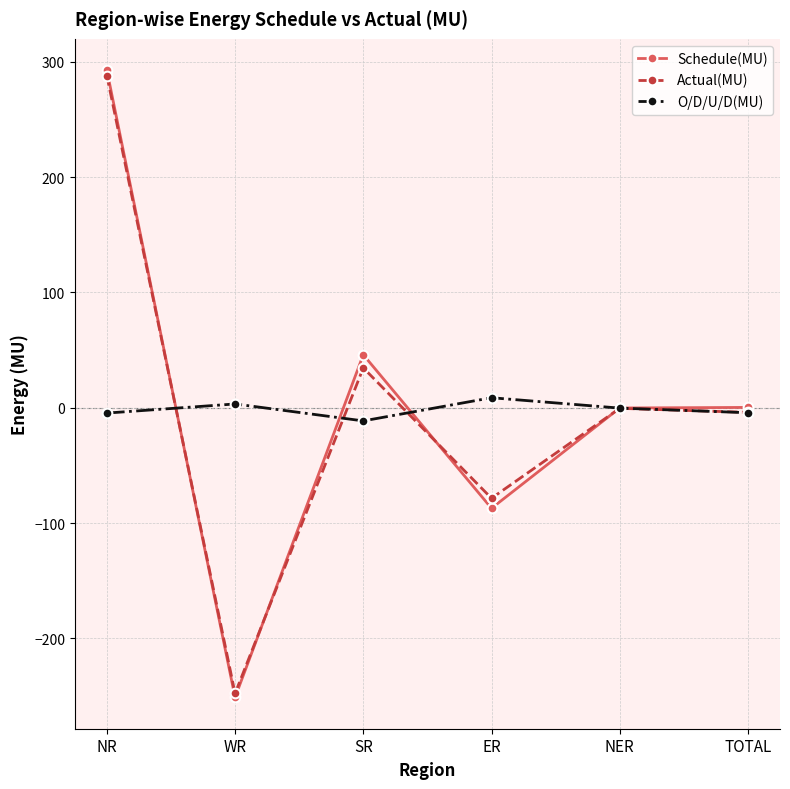

How many data points does each series have?

6